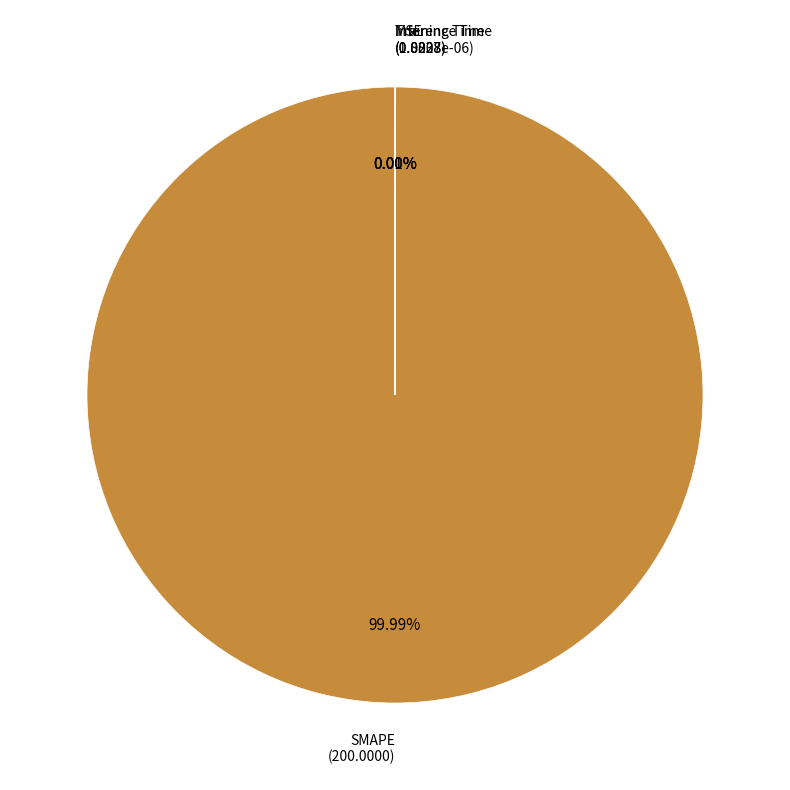

What is the smallest slice in the pie chart?

MSE